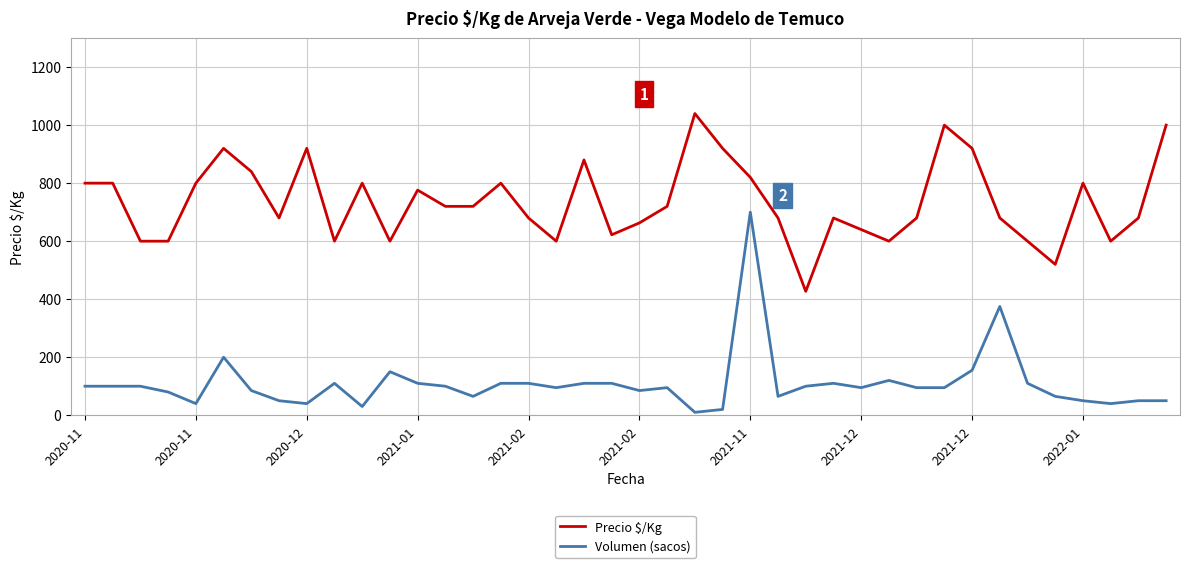

List the series in order of their overall mean, highest first.

Precio $/Kg, Volumen (sacos)